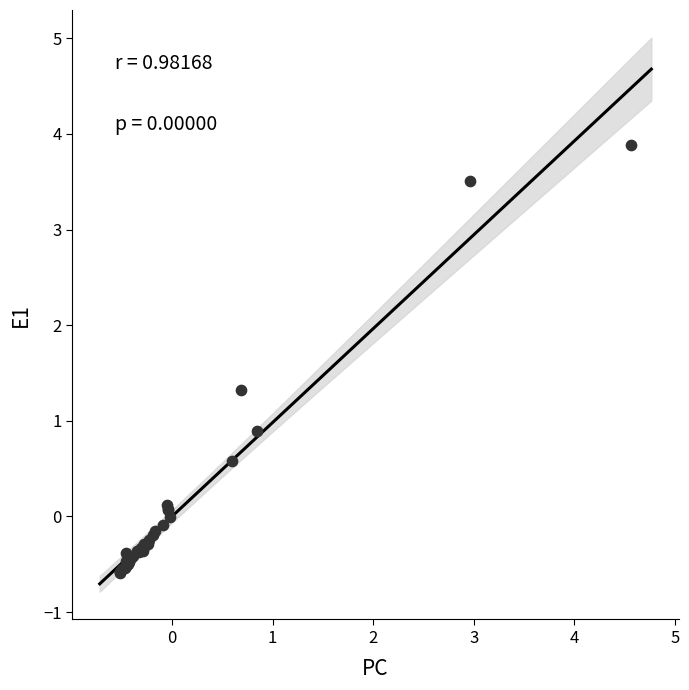

What Y value in the scatter plot is closest to 1?

0.9